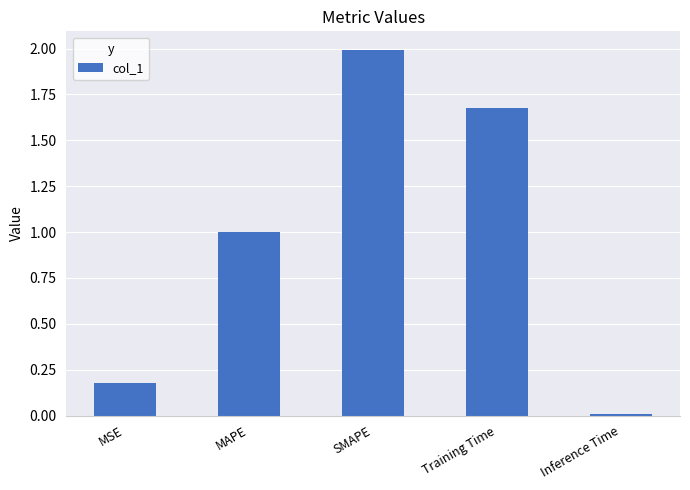

Between Inference Time and Training Time, which is larger?

Training Time